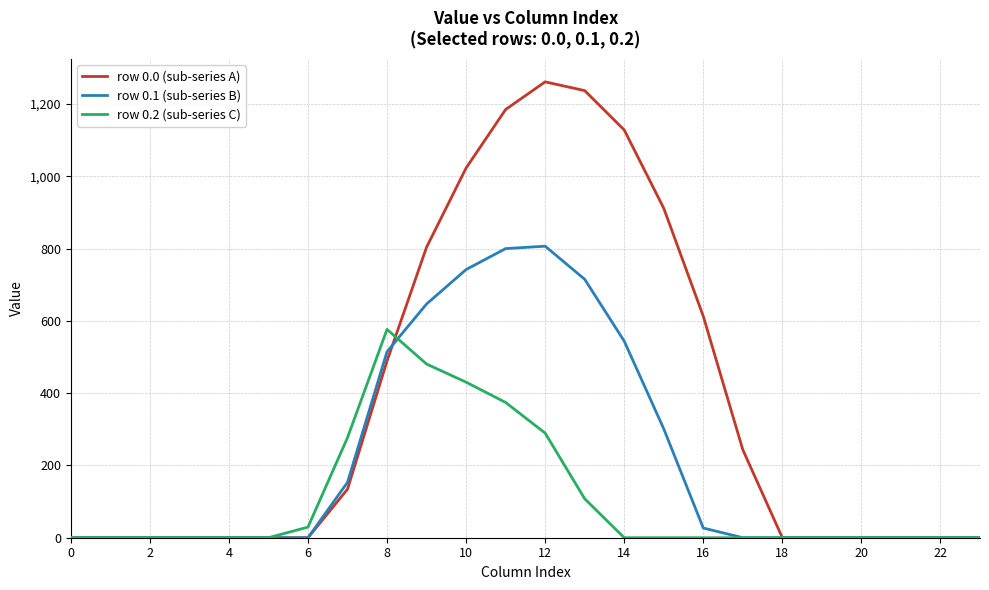

Rank the series by their maximum value, from lowest to highest.

row 0.2 (sub-series C), row 0.1 (sub-series B), row 0.0 (sub-series A)